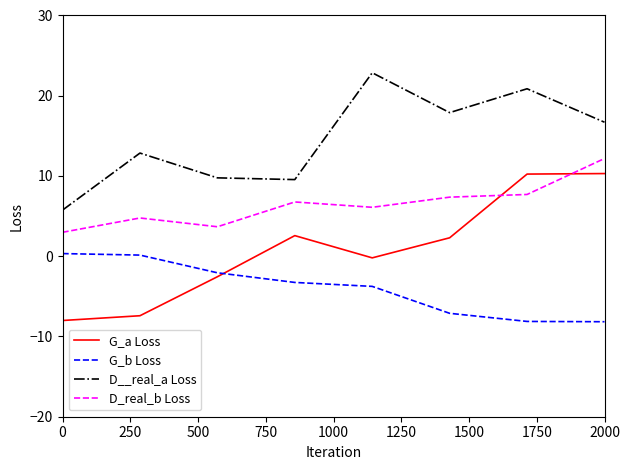

Which series has the largest total across all categories?

D__real_a Loss